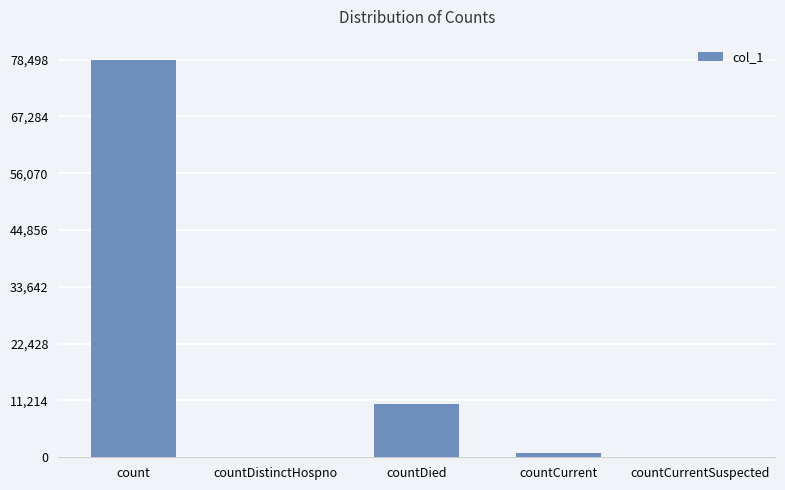

At which label is the value closest to 39249?

countDied